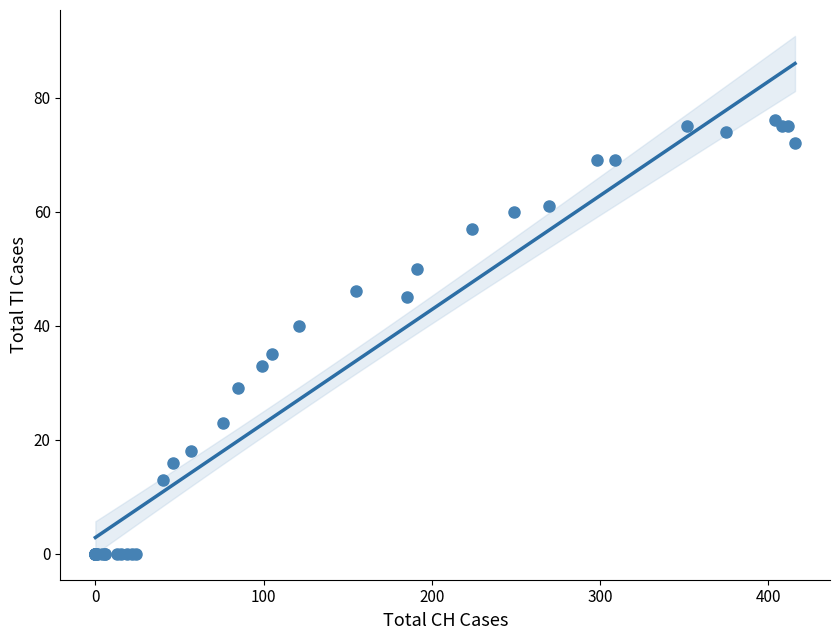

What Y value in the scatter plot is closest to 38?

40